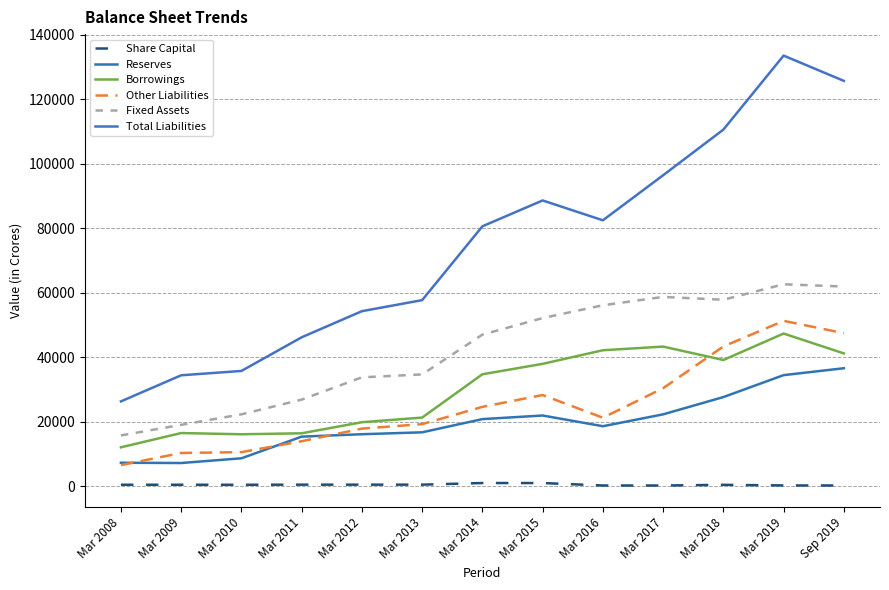

How many data points does each series have?

13